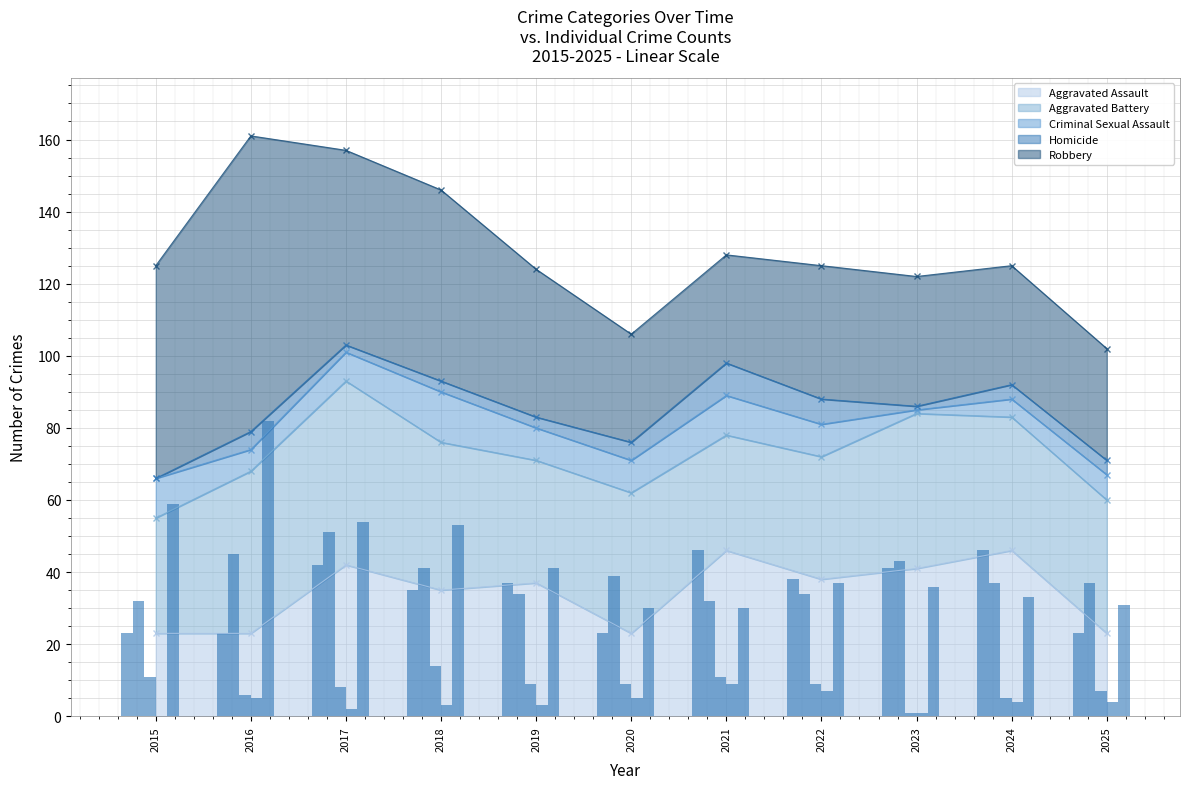

Is the value of Aggravated Assault (annual) at 2015 greater than the value of Robbery (annual) at 2019?

No